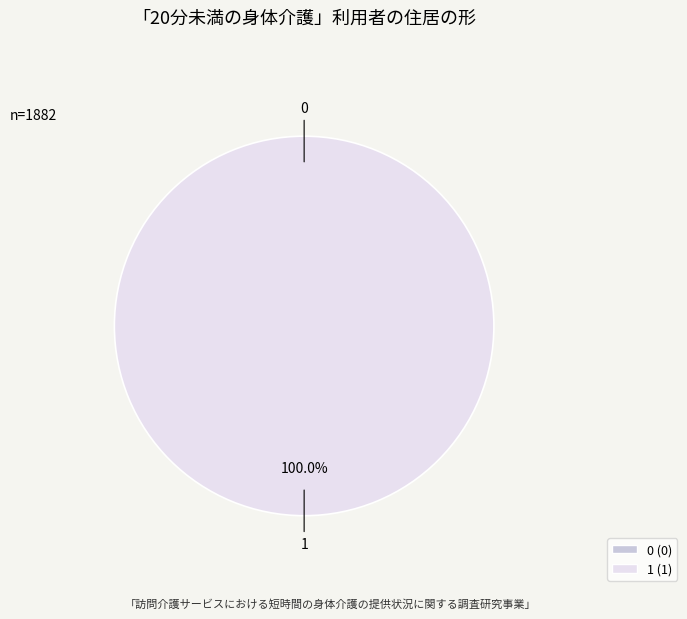

Does 0 represent more than half of the total?

No